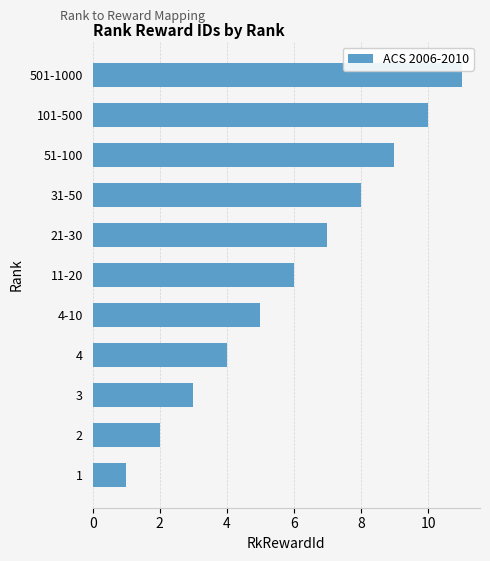

What is the difference between the maximum and minimum values?

10